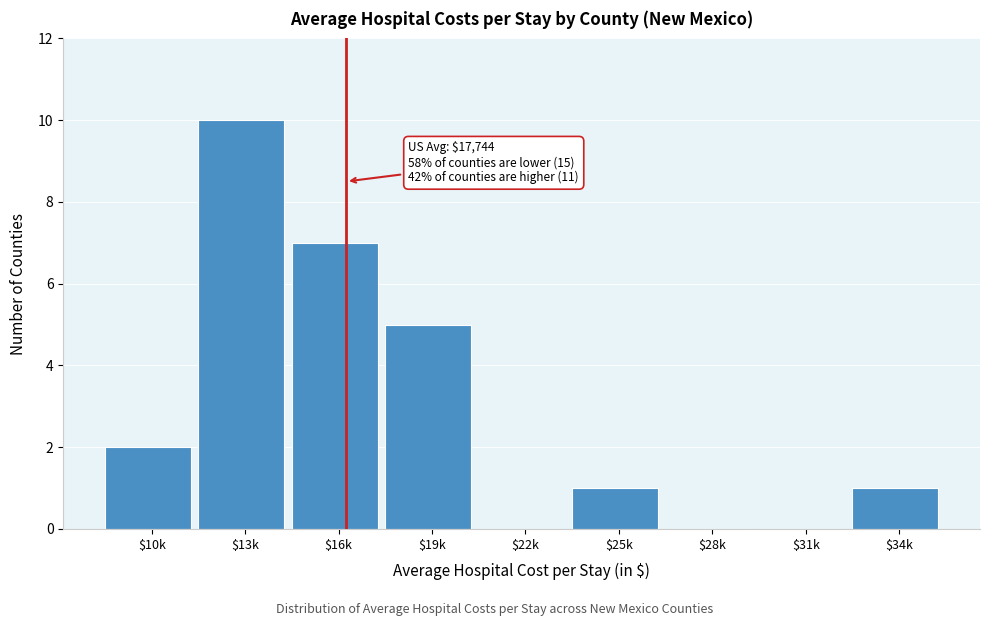

What is the sum of all values?

26